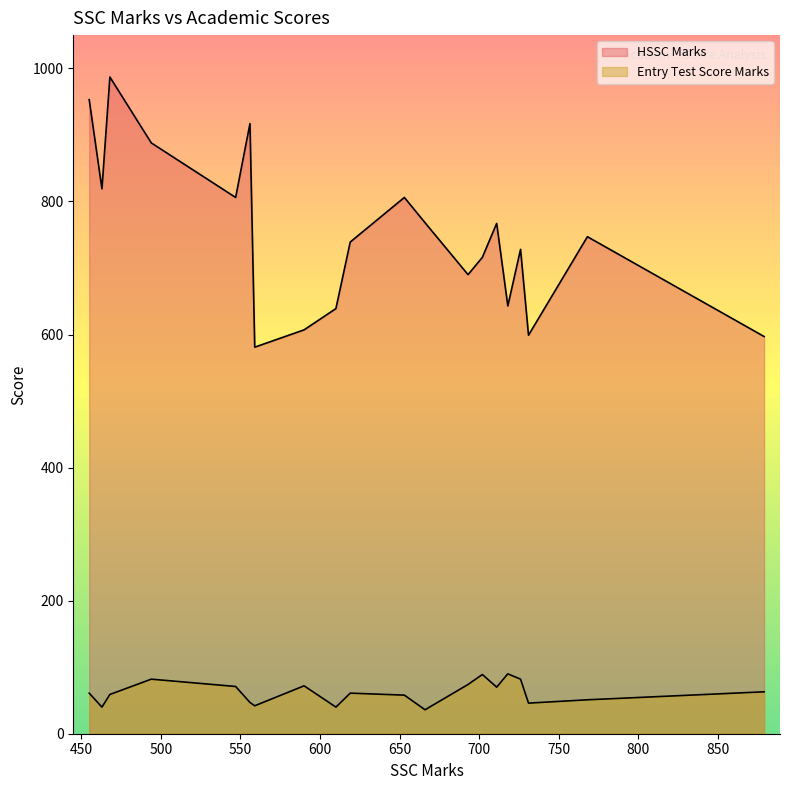

What is the difference between the Entry Test Score Marks values at 726 and 590?

10